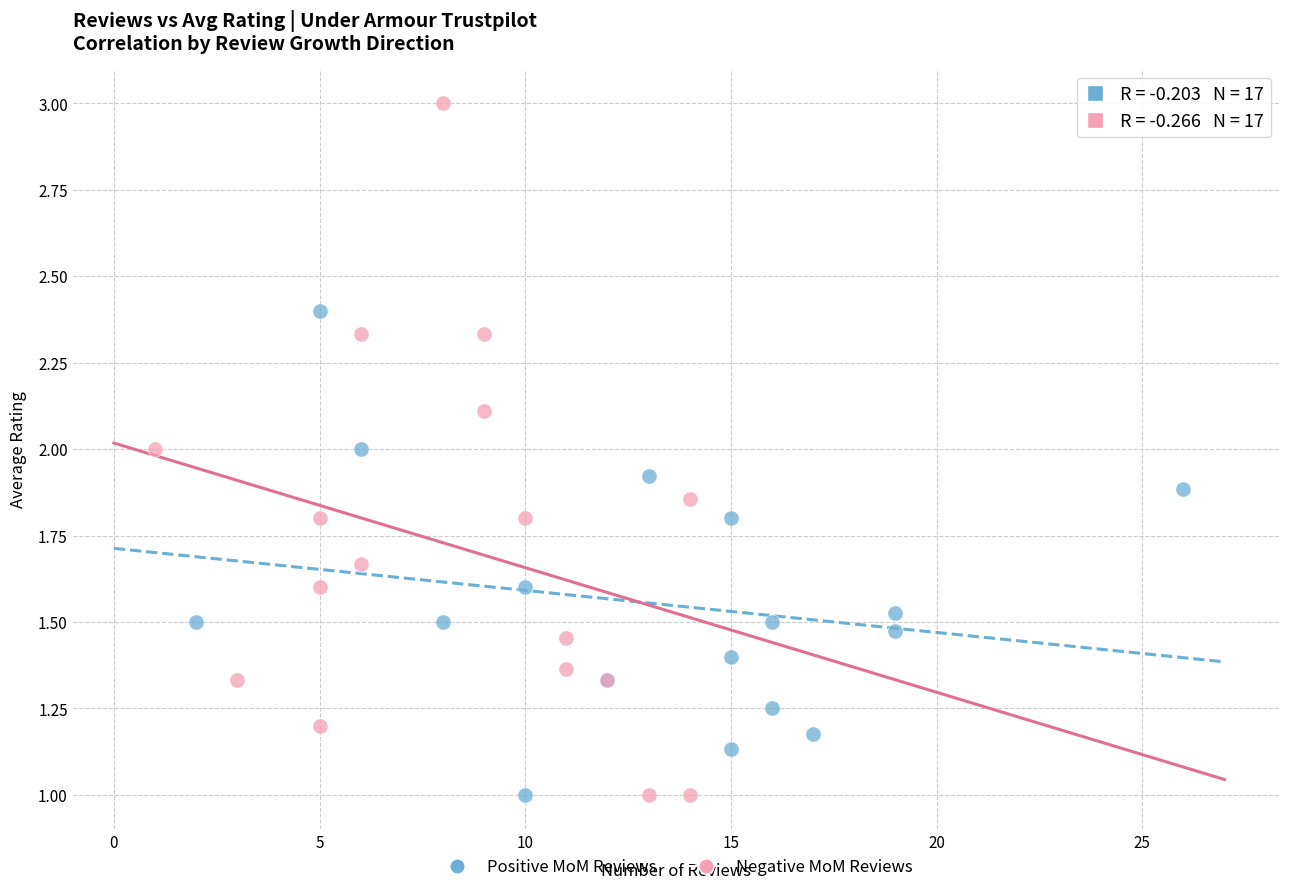

Which series has the largest Y range (max minus min)?

Negative MoM Reviews